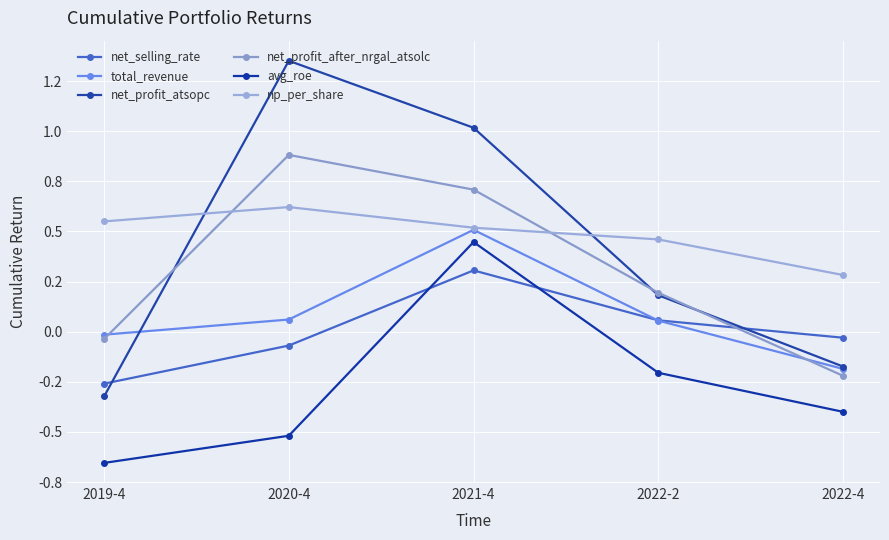

Which label corresponds to the largest value in the chart?

2020-4